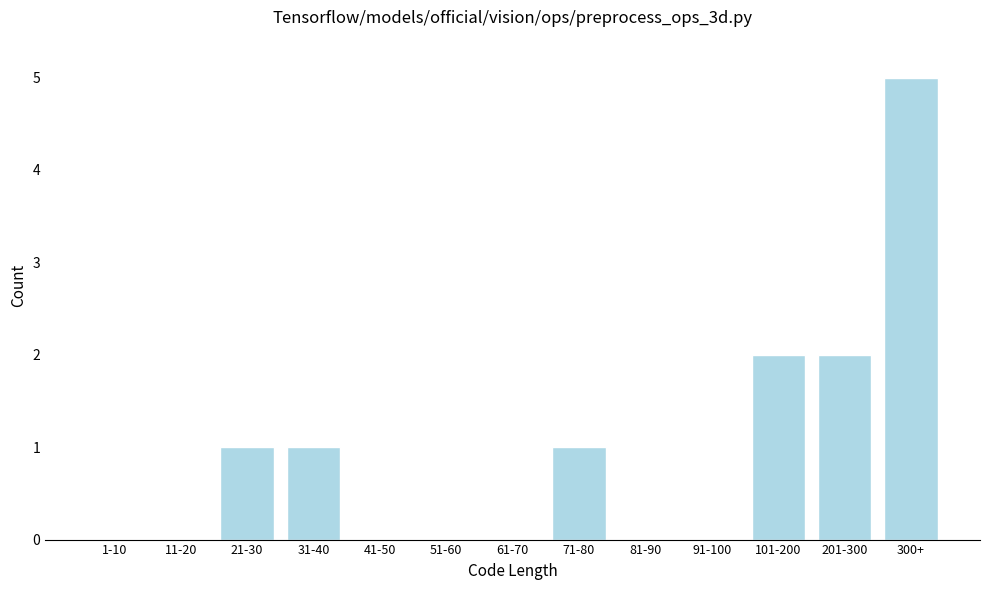

Reading right to left, what are all the values shown in this chart?

300+=5	201-300=2	101-200=2	91-100=0	81-90=0	71-80=1	61-70=0	51-60=0	41-50=0	31-40=1	21-30=1	11-20=0	1-10=0